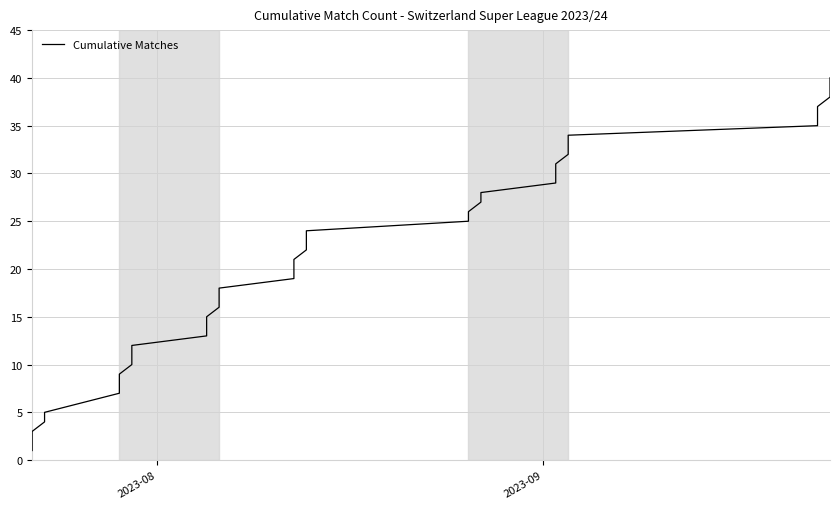

The value at 16 is 8. True or false?

False